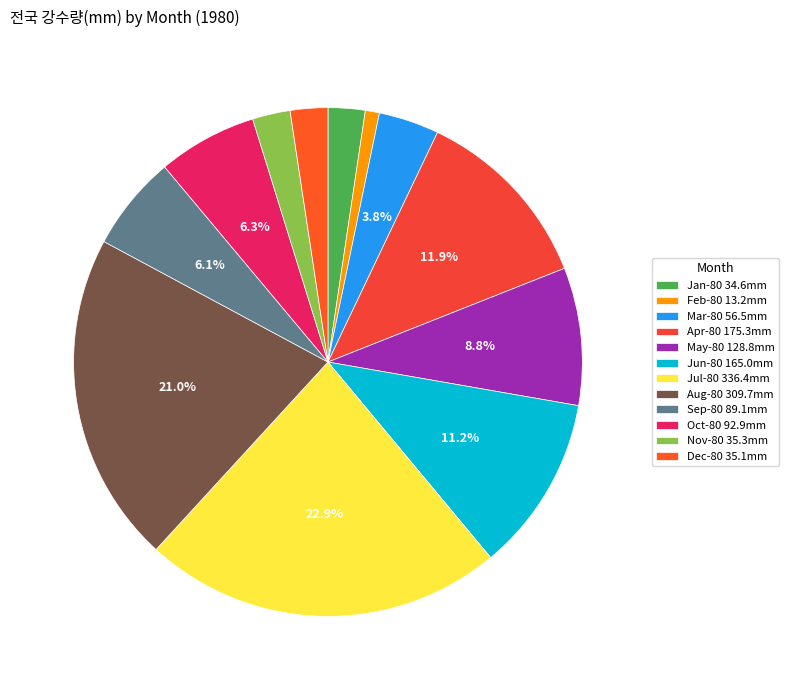

Combined, do Jun-80 and Apr-80 account for over 50%?

No